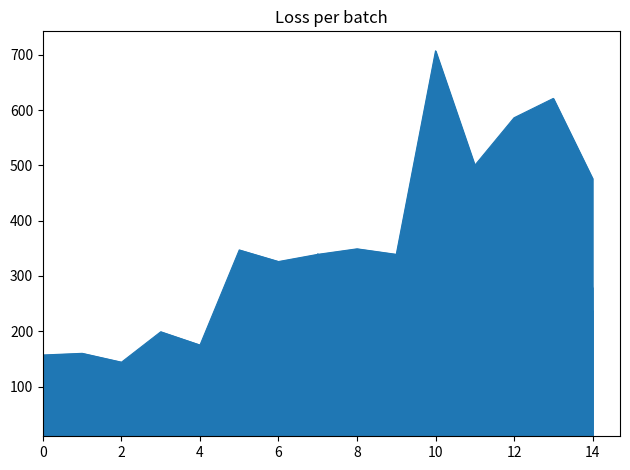

At which category is the sum across all series the highest?

13